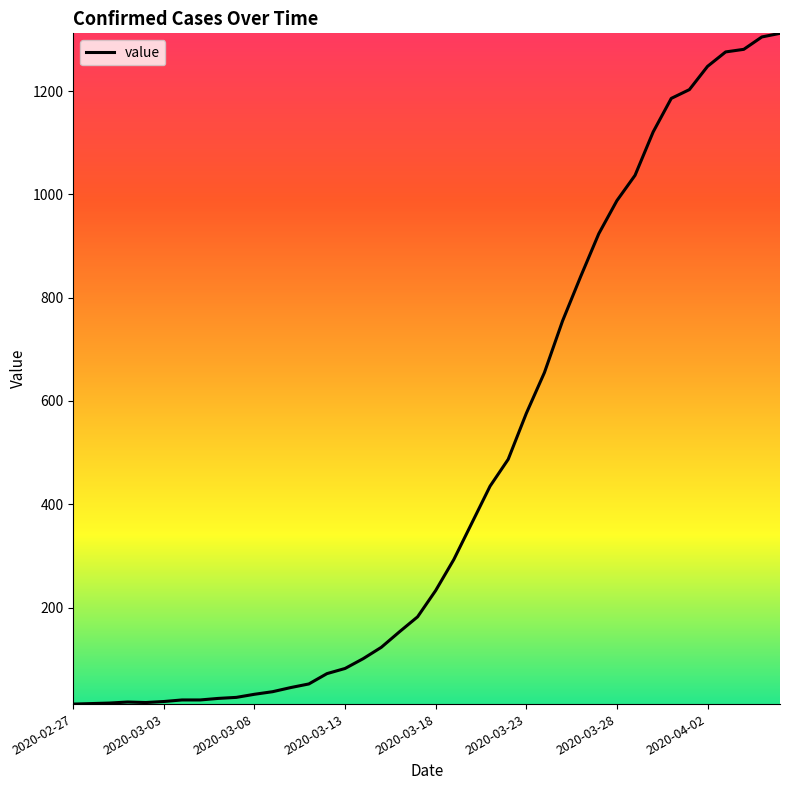

What is the maximum value shown in the chart?

1312